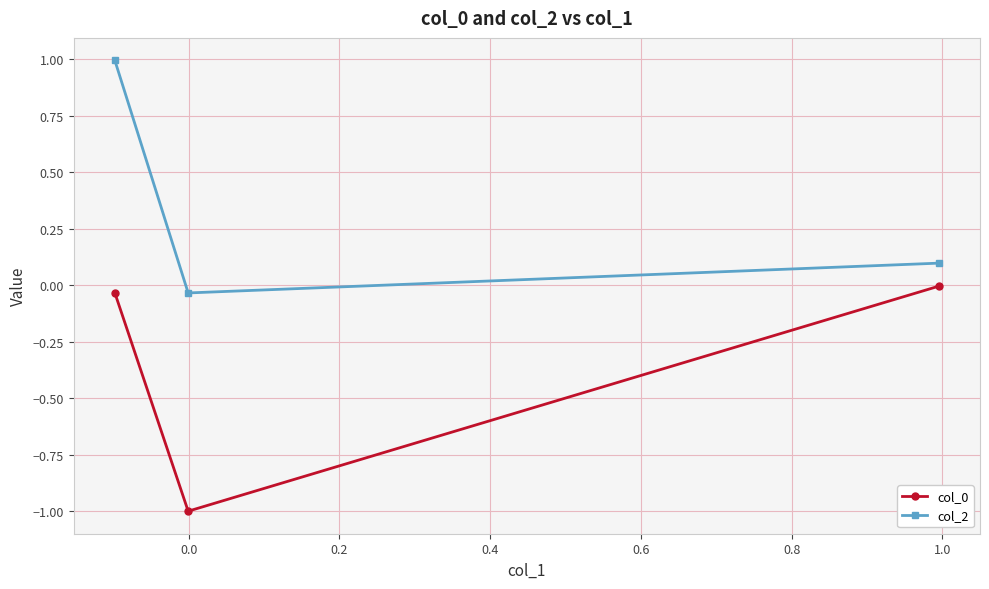

What is the highest value of the col_2 series?

1.0